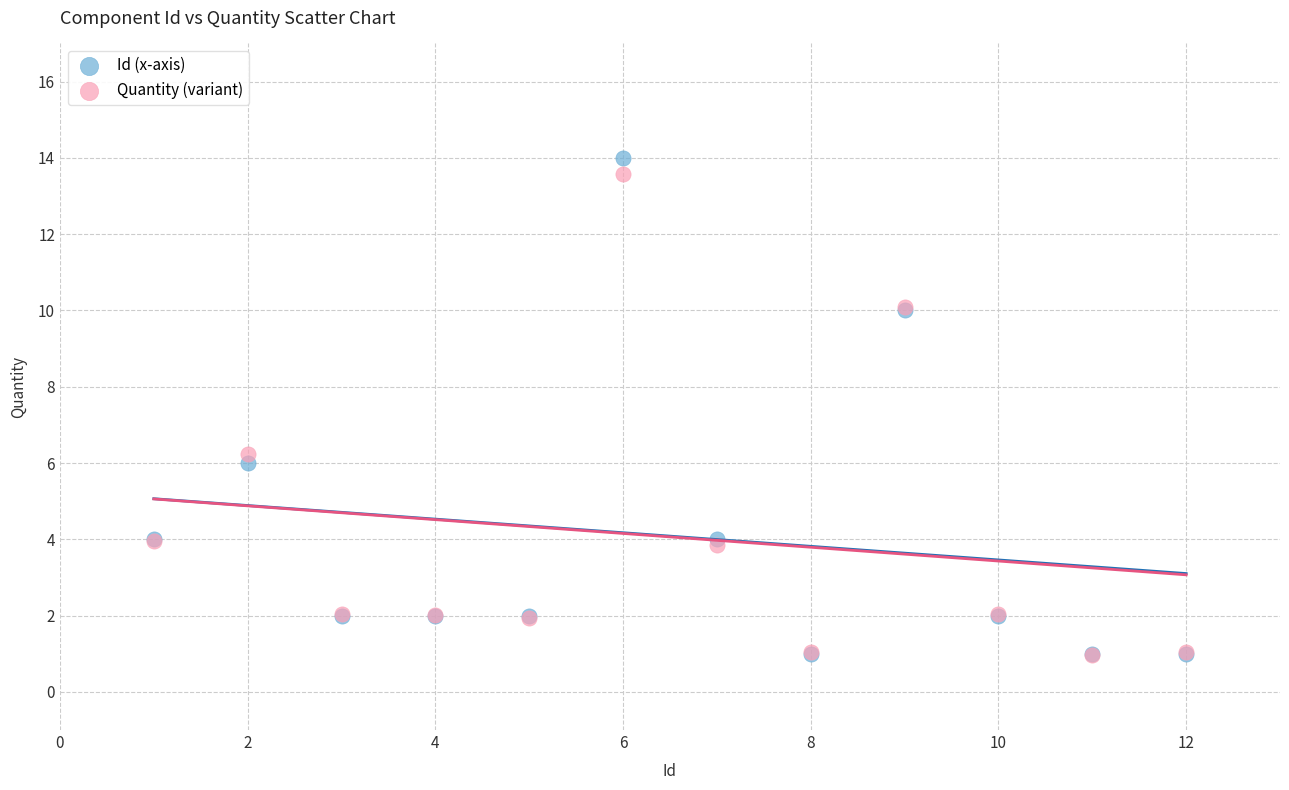

Which series contains the highest Y value?

Id (x-axis)